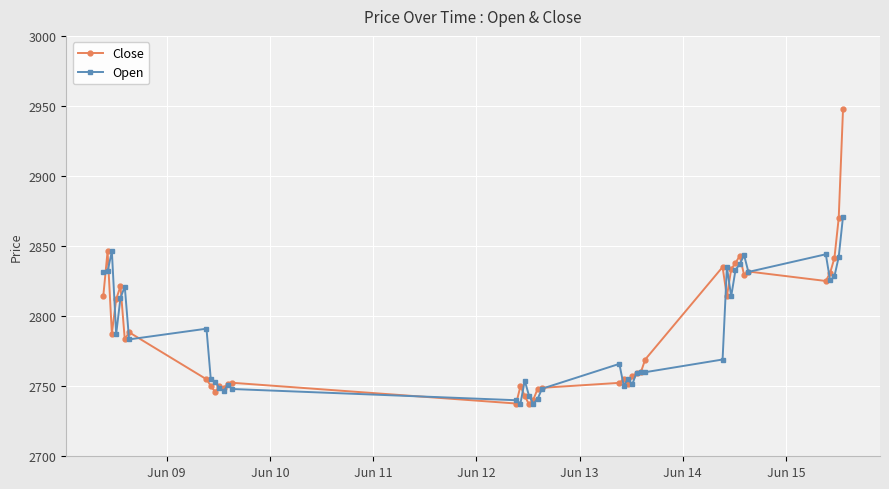

List the series in order of their peak value, highest first.

Close, Open